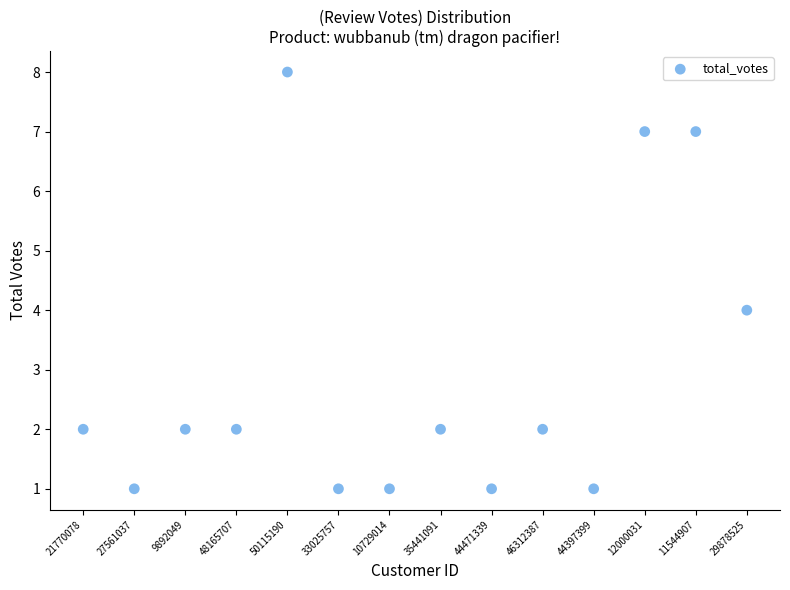

What is the range of Y values (max minus min)?

7